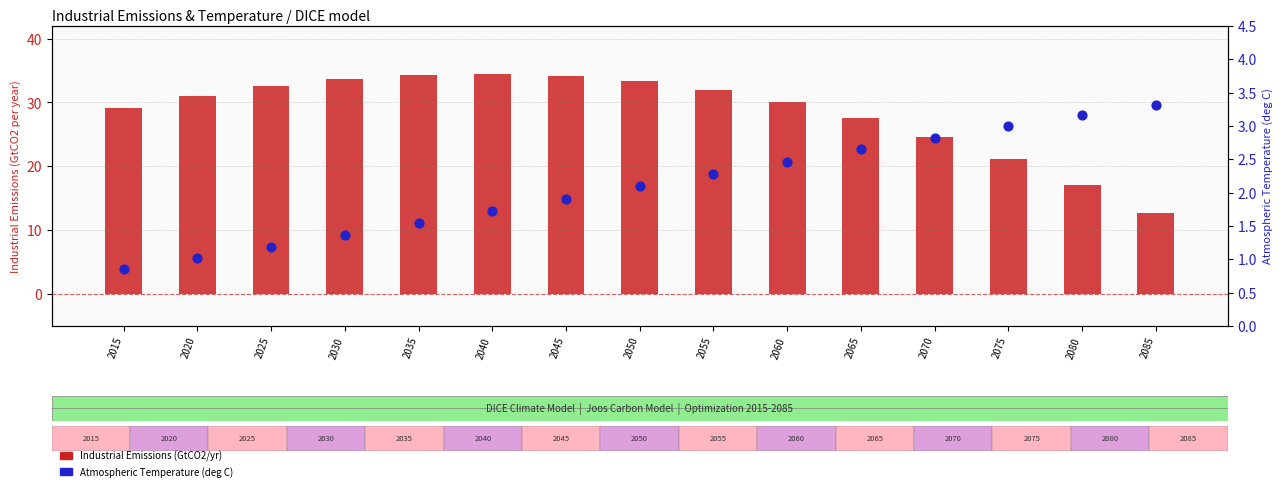

Which series contains the lowest Y value?

Atmospheric Temperature (deg C)